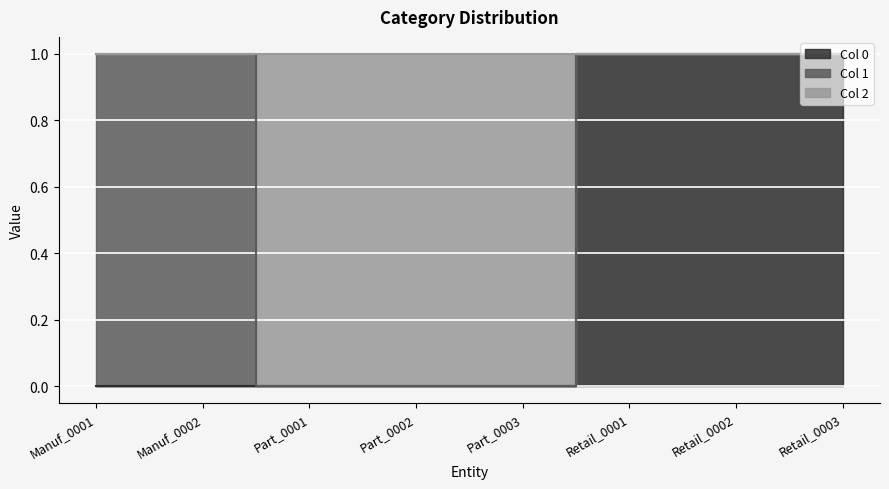

Is it true that 0 equals 0 at Part_0002?

True